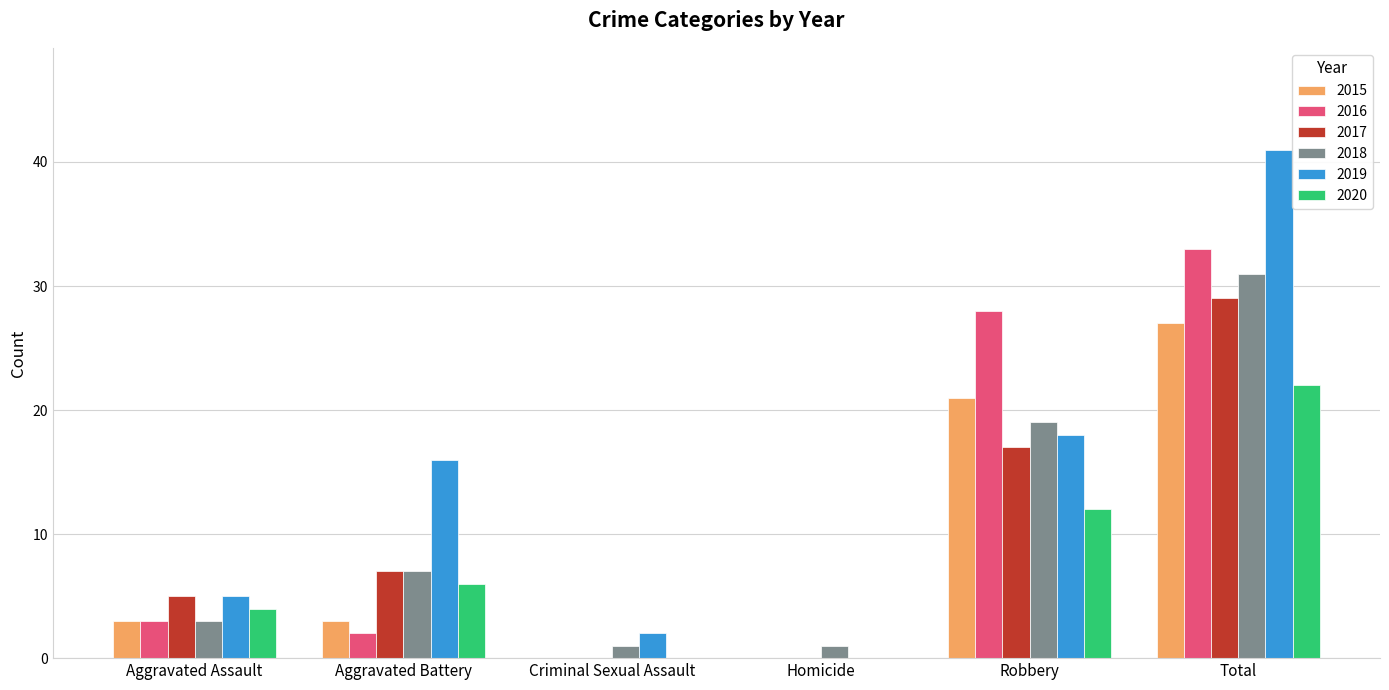

Does the chart contain stacked bars?

No